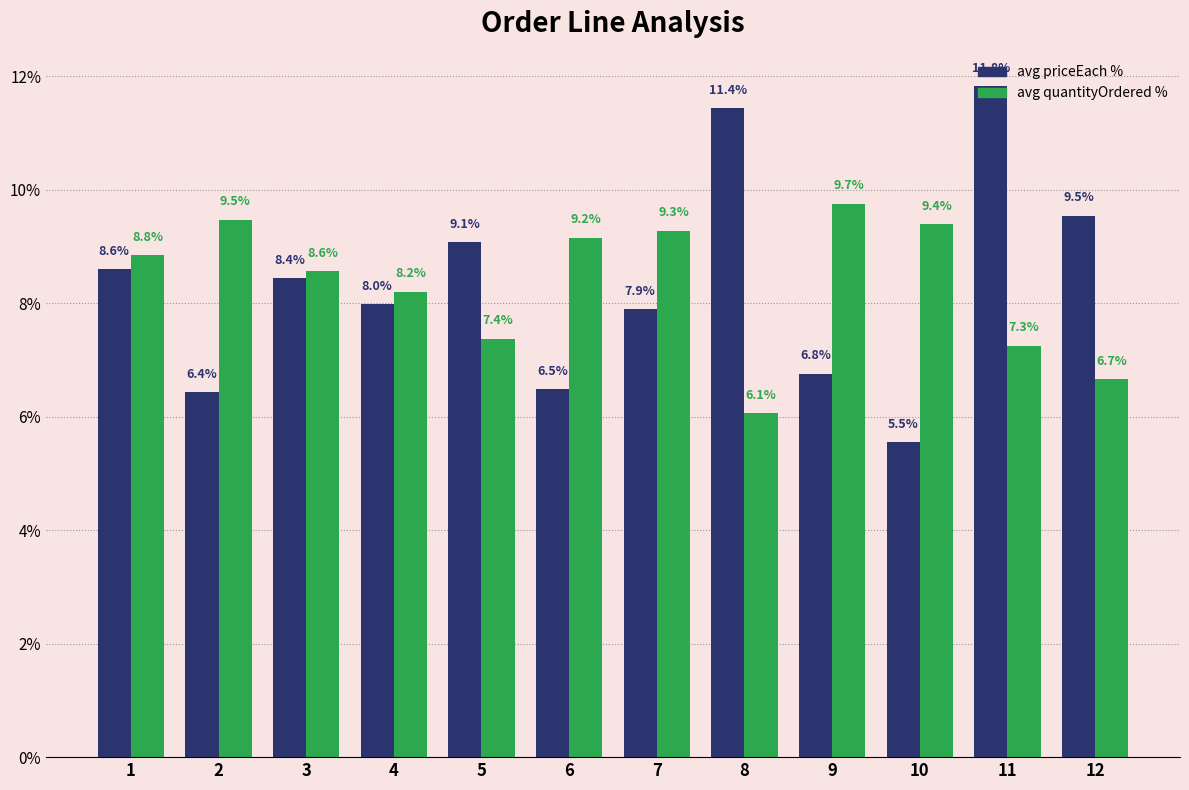

How many bars are there in each group?

2